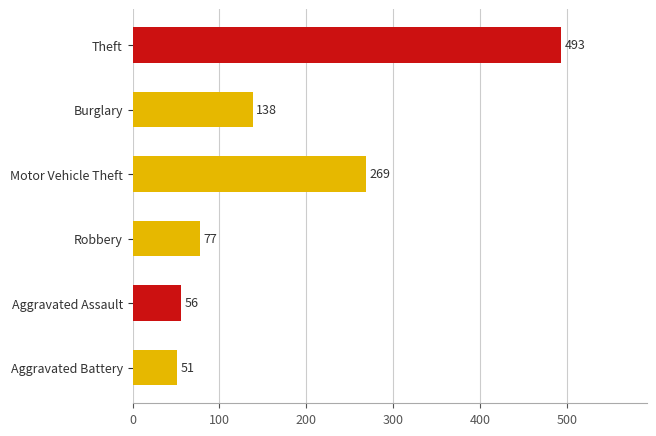

Is it true that the value at Robbery is 77?

True